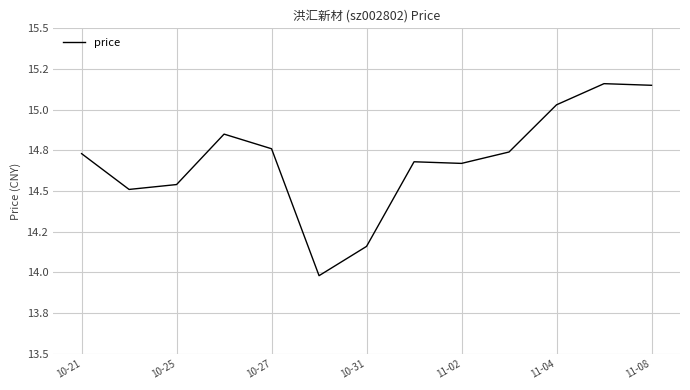

Is this an area chart (filled region under the line)?

No